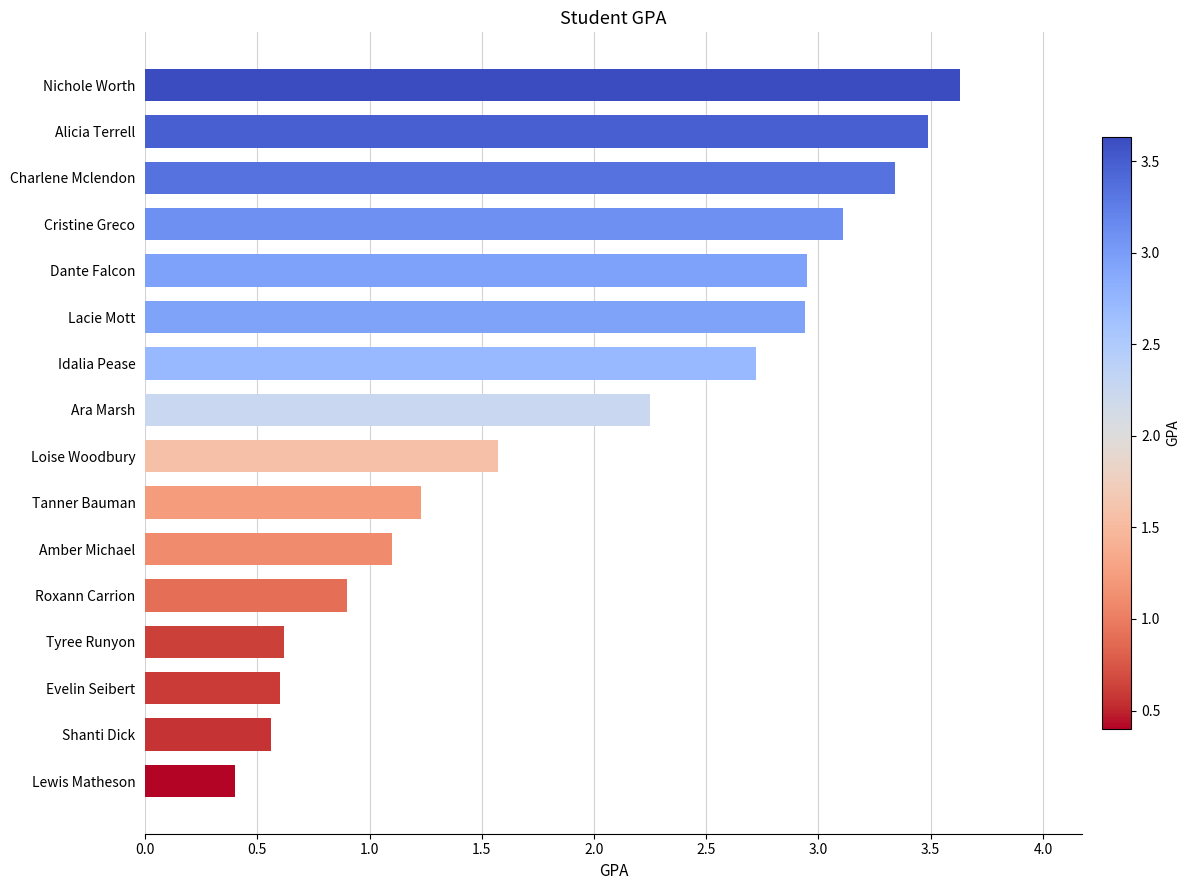

What is the ratio of the value at Nichole Worth to the value at Loise Woodbury?

2.3